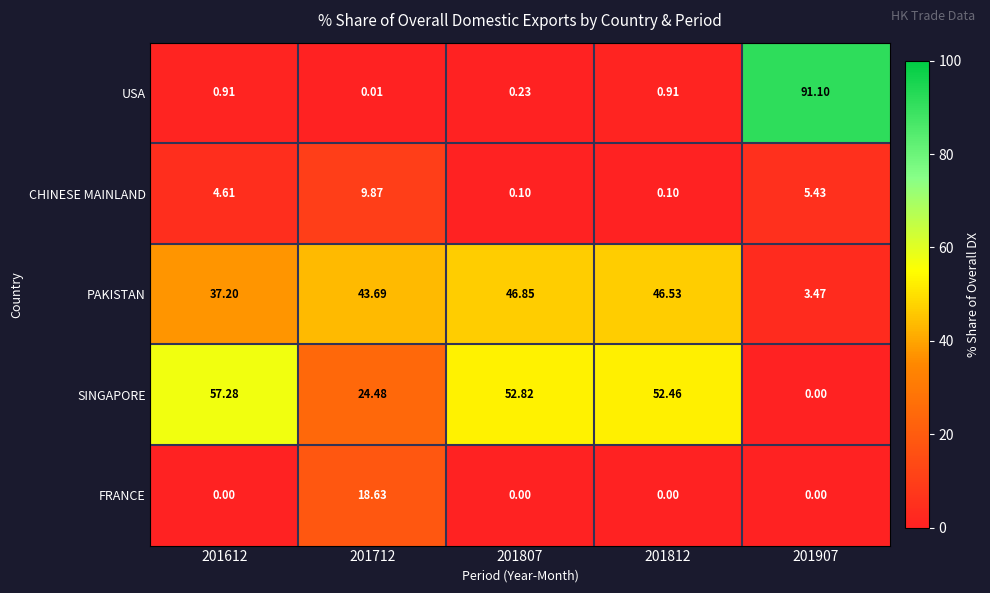

At 201712, list the series in order from largest to smallest.

PAKISTAN, SINGAPORE, FRANCE, CHINESE MAINLAND, USA